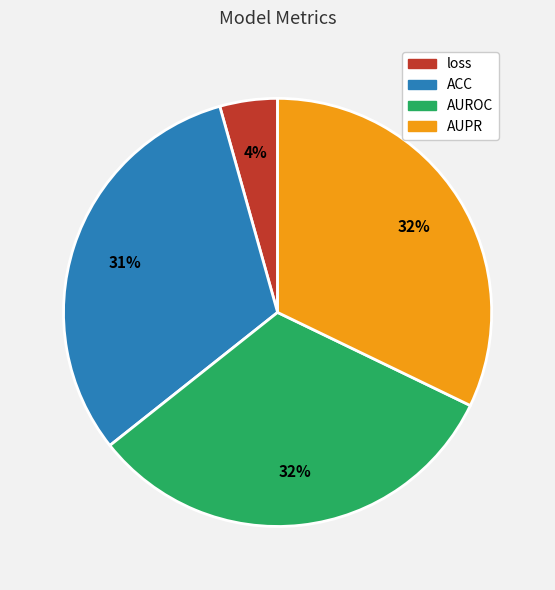

The AUPR slice represents 25% of the pie. True or false?

False